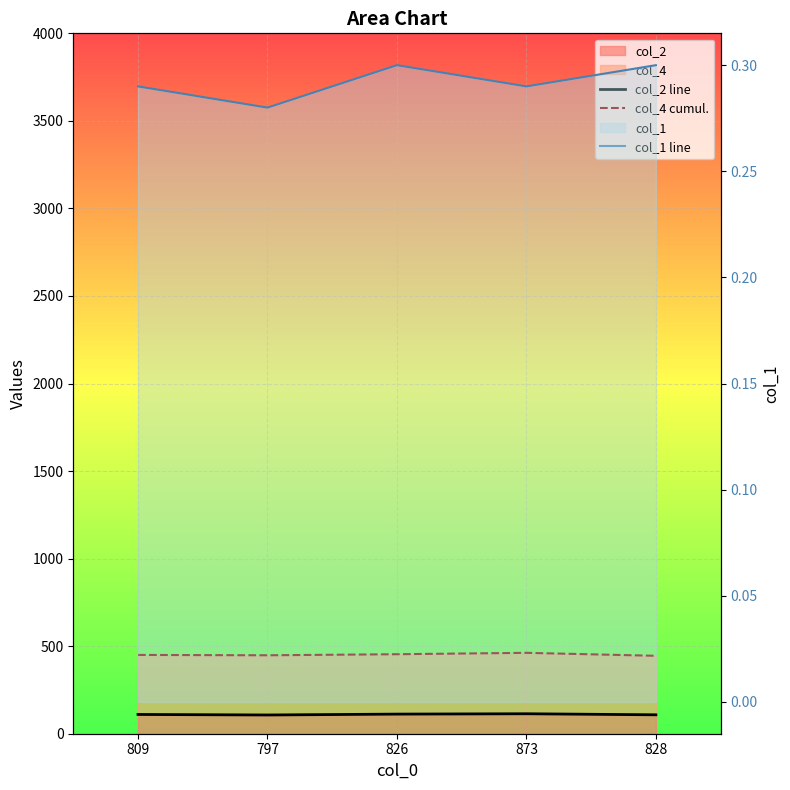

What is the difference between the maximum and minimum values in the col_2 line series?

7.0